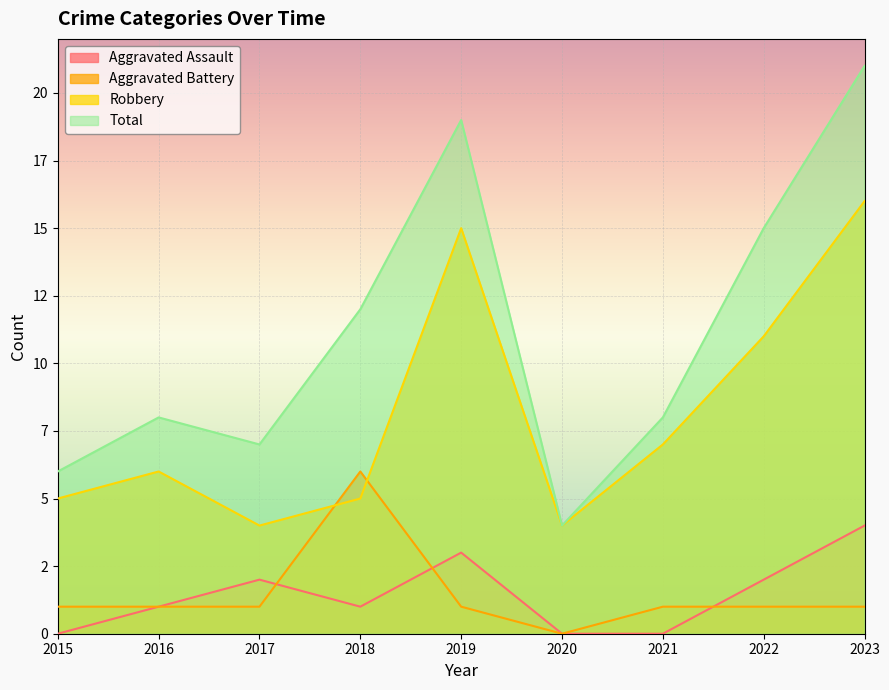

Where is the first local maximum for Aggravated Battery?

2018